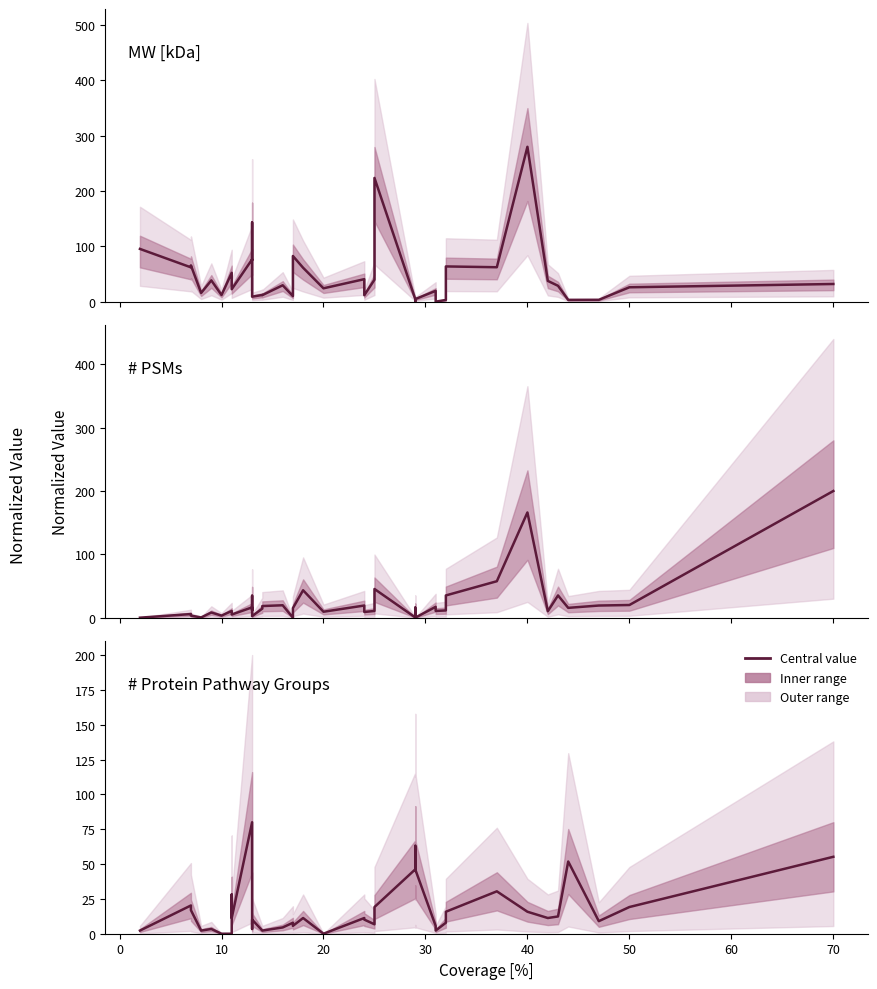

How many series are shown in this chart?

3